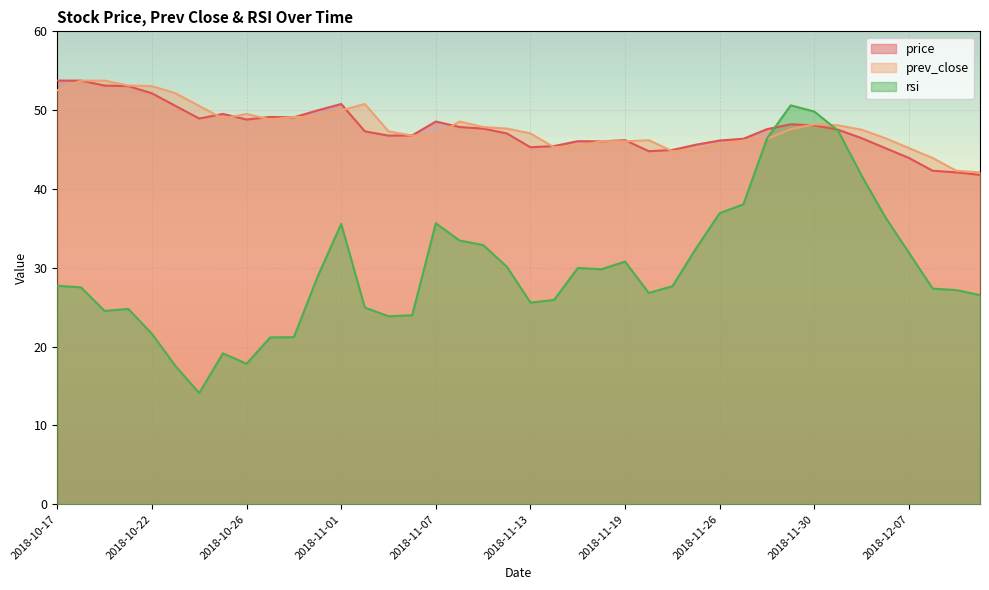

What is the total value across all series at 2018-10-19?

130.9